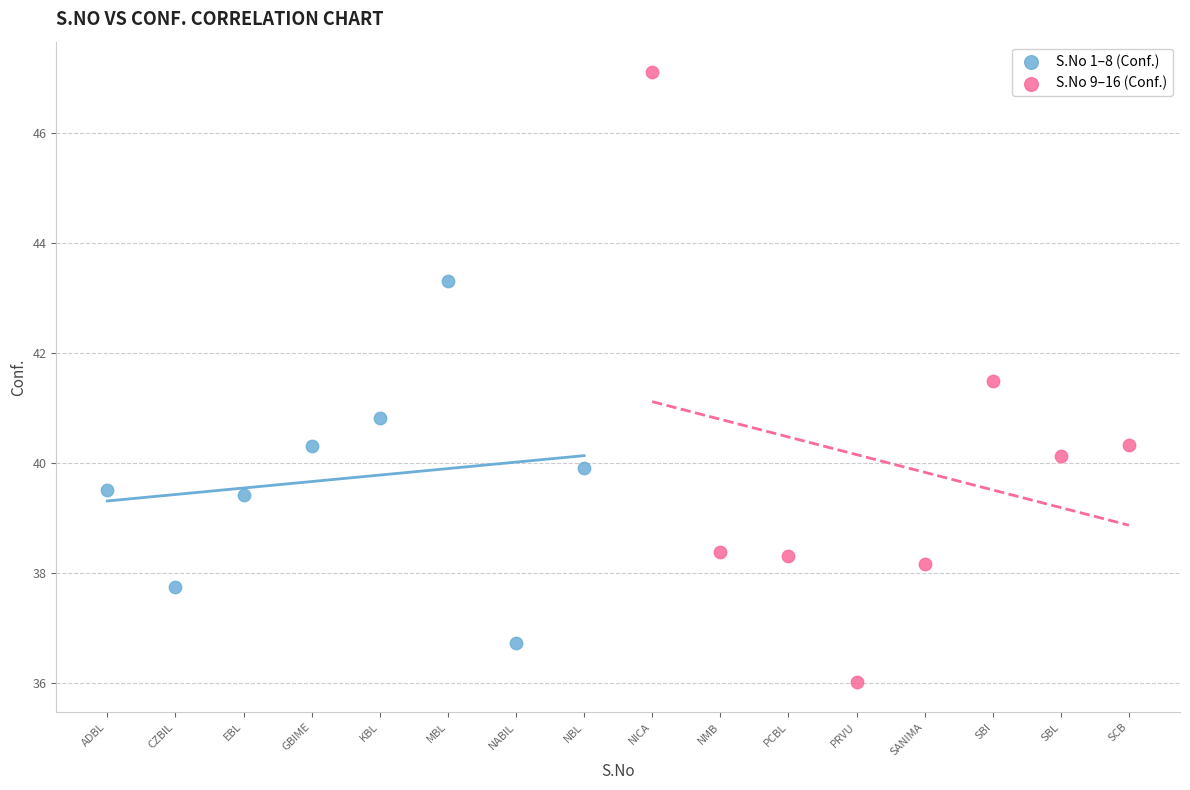

Which series has the widest spread of Y values?

S.No 9–16 (Conf.)